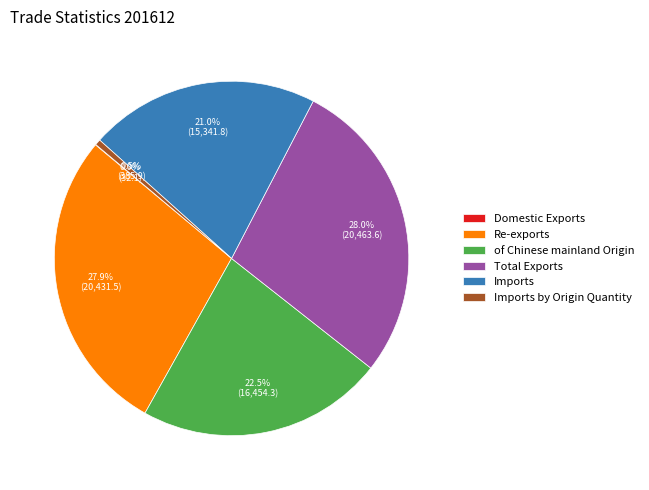

To the nearest percent, what is the combined percentage of Re-exports and of Chinese mainland Origin?

50%